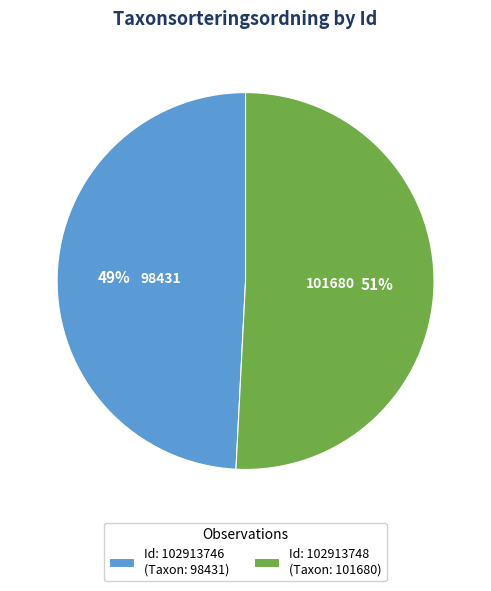

To the nearest percent, what is the combined percentage of Id: 102913746 (Taxon: 98431) and Id: 102913748 (Taxon: 101680)?

100%